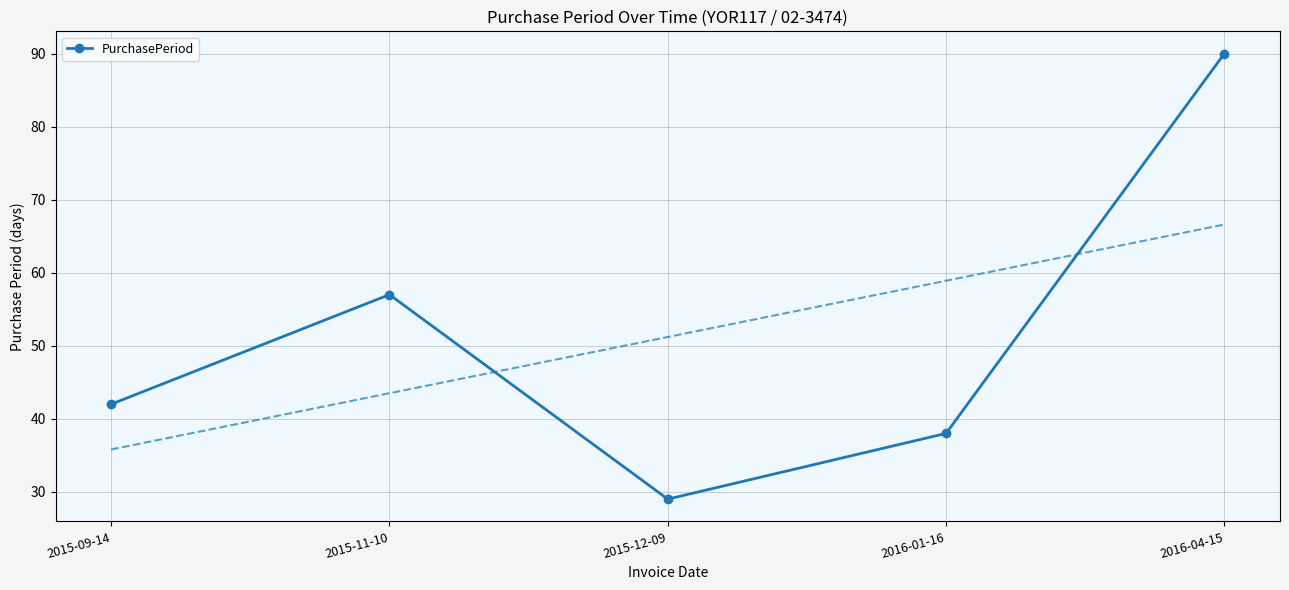

Between 2015-09-14 and 2016-04-15, which is larger?

2016-04-15